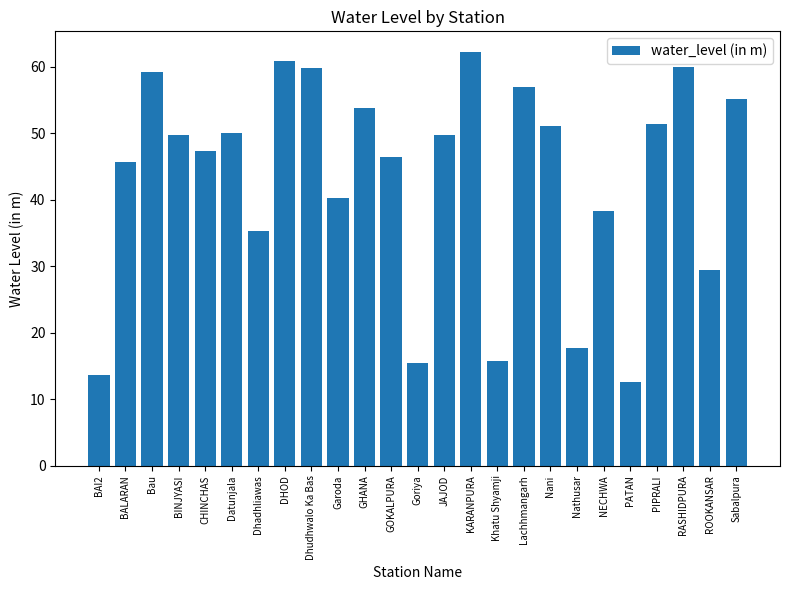

Is it true that the value at DHOD is 61.0?

True